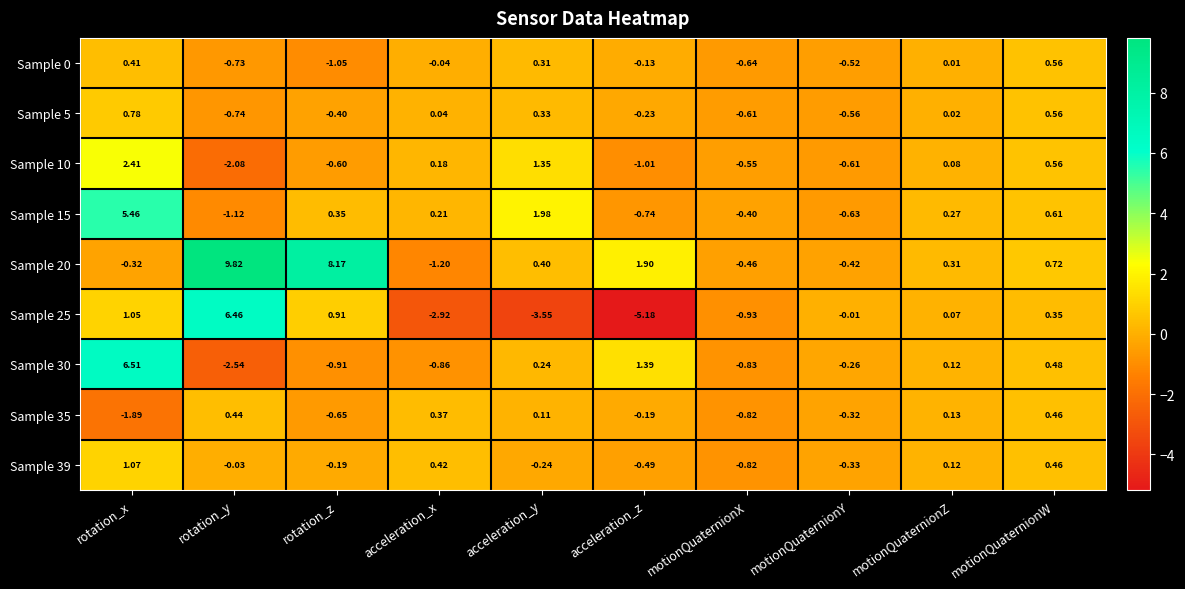

At which label does Sample 30 reach its minimum?

rotation_y